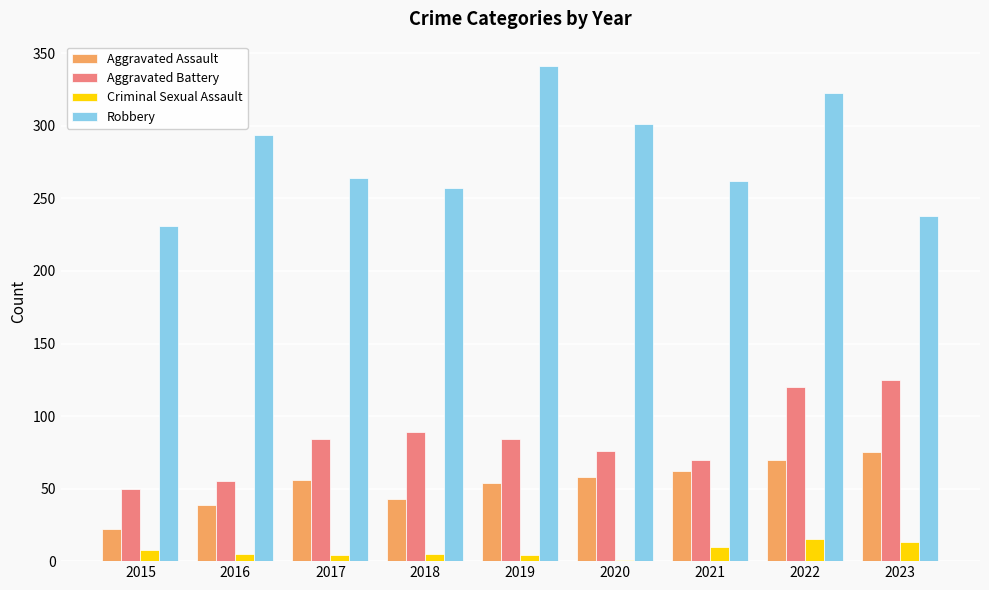

At which label does Robbery first exceed 264?

2016